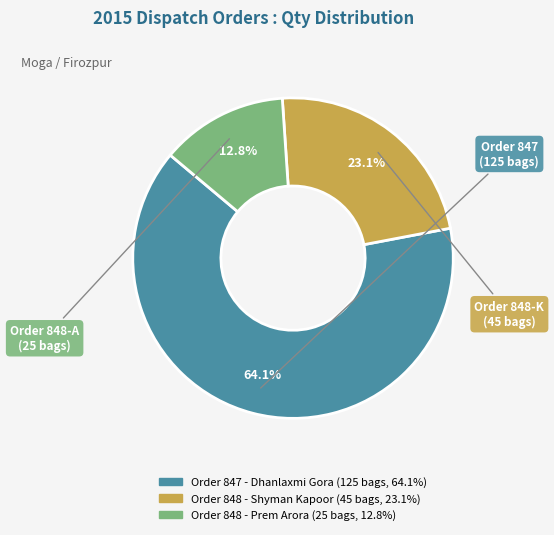

How many segments does this pie chart have?

3